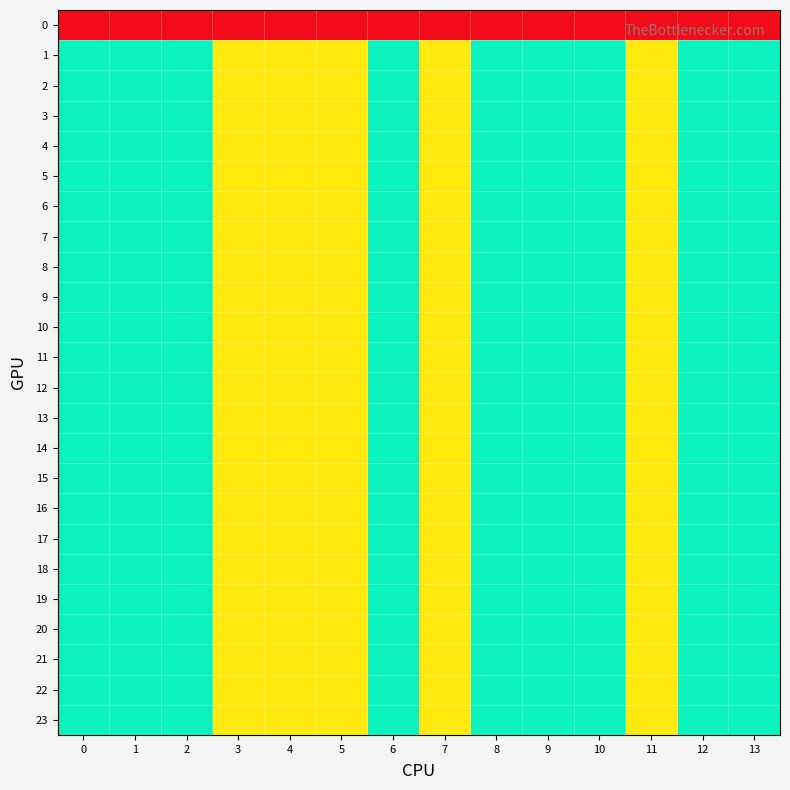

Reading right to left, list all the values displayed in this chart.

0: 13=0	12=0	11=0	10=0	9=0	8=0	7=0	6=0	5=0	4=0	3=0	2=0	1=0	0=0
1: 13=2	12=2	11=1	10=2	9=2	8=2	7=1	6=2	5=1	4=1	3=1	2=2	1=2	0=2
2: 13=2	12=2	11=1	10=2	9=2	8=2	7=1	6=2	5=1	4=1	3=1	2=2	1=2	0=2
3: 13=2	12=2	11=1	10=2	9=2	8=2	7=1	6=2	5=1	4=1	3=1	2=2	1=2	0=2
4: 13=2	12=2	11=1	10=2	9=2	8=2	7=1	6=2	5=1	4=1	3=1	2=2	1=2	0=2
5: 13=2	12=2	11=1	10=2	9=2	8=2	7=1	6=2	5=1	4=1	3=1	2=2	1=2	0=2
6: 13=2	12=2	11=1	10=2	9=2	8=2	7=1	6=2	5=1	4=1	3=1	2=2	1=2	0=2
7: 13=2	12=2	11=1	10=2	9=2	8=2	7=1	6=2	5=1	4=1	3=1	2=2	1=2	0=2
8: 13=2	12=2	11=1	10=2	9=2	8=2	7=1	6=2	5=1	4=1	3=1	2=2	1=2	0=2
9: 13=2	12=2	11=1	10=2	9=2	8=2	7=1	6=2	5=1	4=1	3=1	2=2	1=2	0=2
10: 13=2	12=2	11=1	10=2	9=2	8=2	7=1	6=2	5=1	4=1	3=1	2=2	1=2	0=2
11: 13=2	12=2	11=1	10=2	9=2	8=2	7=1	6=2	5=1	4=1	3=1	2=2	1=2	0=2
12: 13=2	12=2	11=1	10=2	9=2	8=2	7=1	6=2	5=1	4=1	3=1	2=2	1=2	0=2
13: 13=2	12=2	11=1	10=2	9=2	8=2	7=1	6=2	5=1	4=1	3=1	2=2	1=2	0=2
14: 13=2	12=2	11=1	10=2	9=2	8=2	7=1	6=2	5=1	4=1	3=1	2=2	1=2	0=2
15: 13=2	12=2	11=1	10=2	9=2	8=2	7=1	6=2	5=1	4=1	3=1	2=2	1=2	0=2
16: 13=2	12=2	11=1	10=2	9=2	8=2	7=1	6=2	5=1	4=1	3=1	2=2	1=2	0=2
17: 13=2	12=2	11=1	10=2	9=2	8=2	7=1	6=2	5=1	4=1	3=1	2=2	1=2	0=2
18: 13=2	12=2	11=1	10=2	9=2	8=2	7=1	6=2	5=1	4=1	3=1	2=2	1=2	0=2
19: 13=2	12=2	11=1	10=2	9=2	8=2	7=1	6=2	5=1	4=1	3=1	2=2	1=2	0=2
20: 13=2	12=2	11=1	10=2	9=2	8=2	7=1	6=2	5=1	4=1	3=1	2=2	1=2	0=2
21: 13=2	12=2	11=1	10=2	9=2	8=2	7=1	6=2	5=1	4=1	3=1	2=2	1=2	0=2
22: 13=2	12=2	11=1	10=2	9=2	8=2	7=1	6=2	5=1	4=1	3=1	2=2	1=2	0=2
23: 13=2	12=2	11=1	10=2	9=2	8=2	7=1	6=2	5=1	4=1	3=1	2=2	1=2	0=2